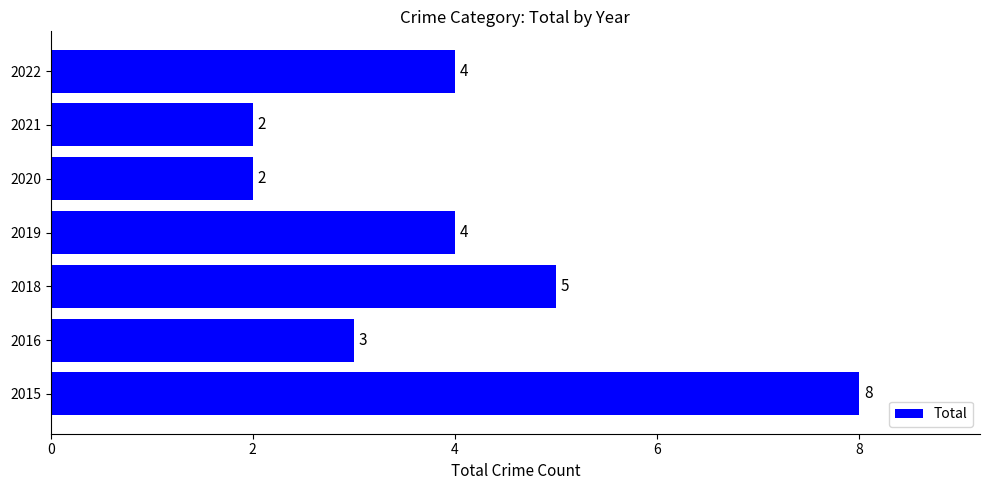

The chart shows a value of 3 at 2021. True or false?

False